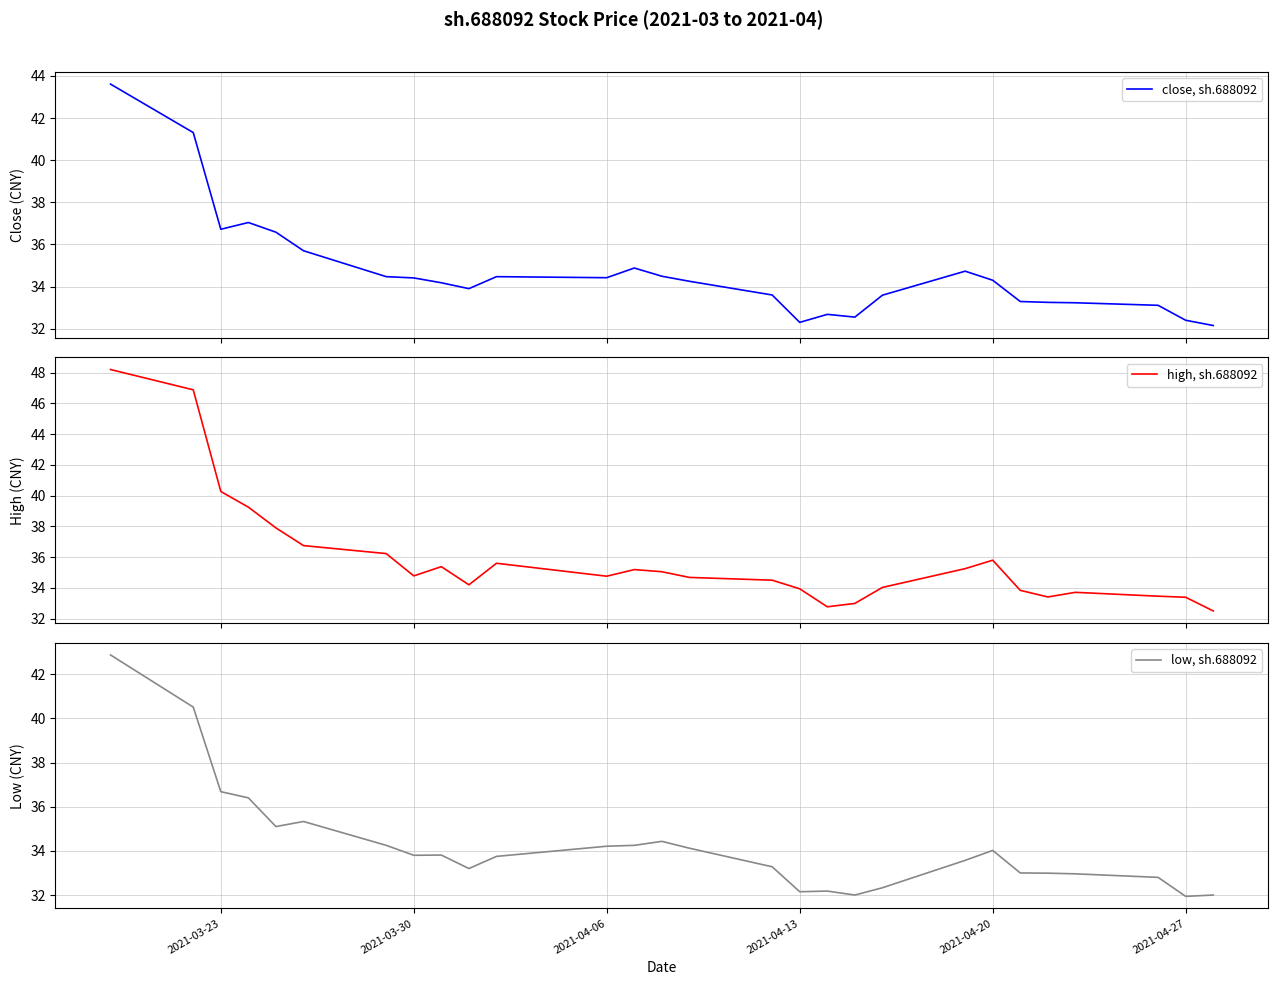

How many lines are shown in the chart?

3